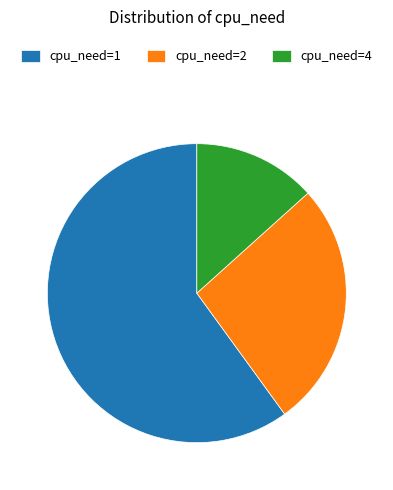

Rank the categories by value from lowest to highest.

cpu_need=4, cpu_need=2, cpu_need=1